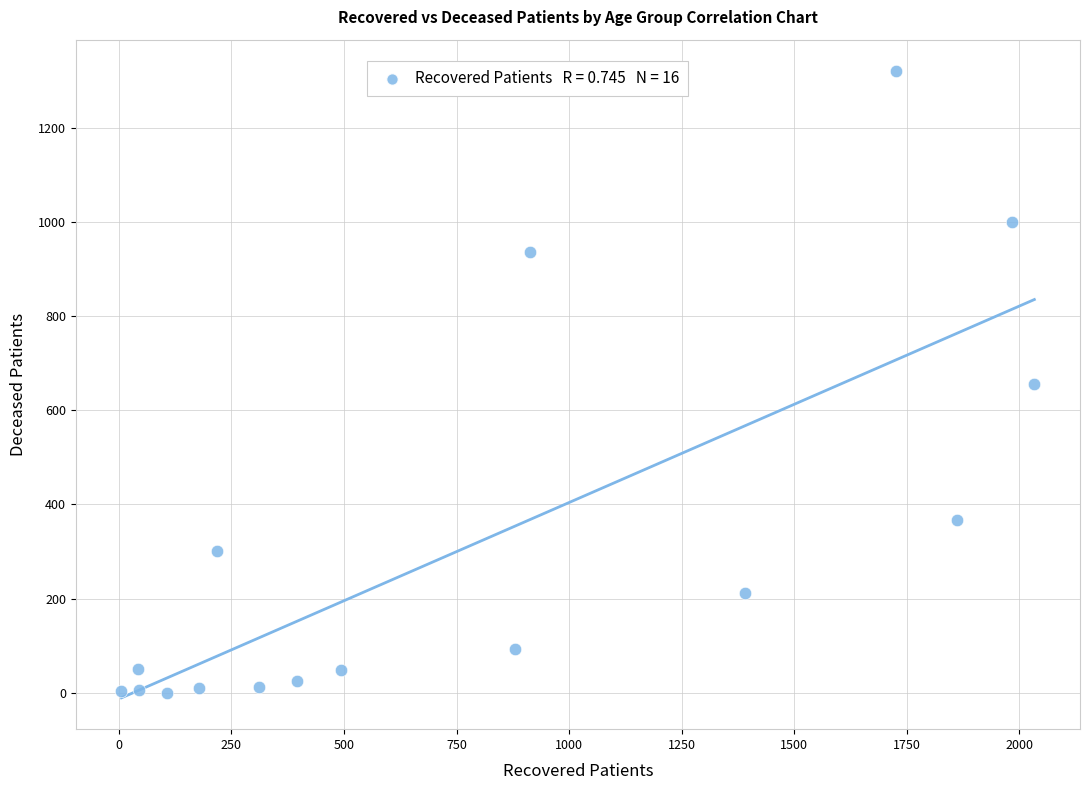

What is the range of X values (max minus min)?

2027